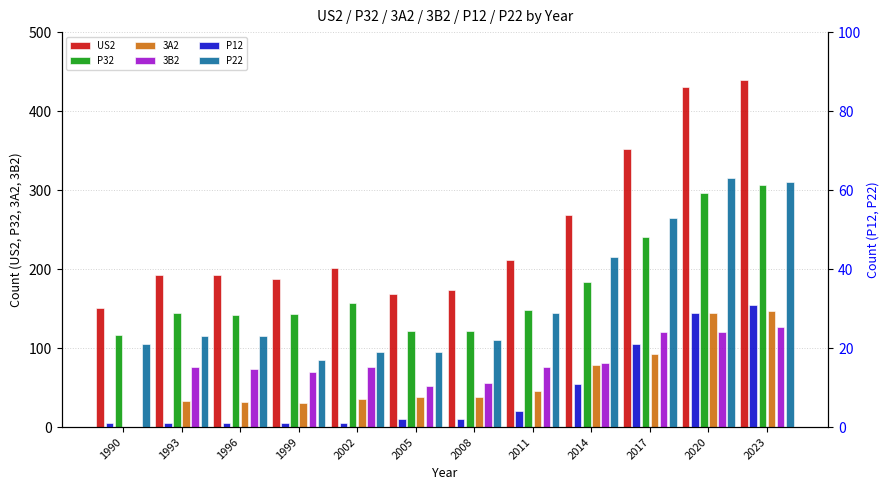

Rank the categories by US2 value from lowest to highest.

1990, 2005, 2008, 1999, 1993, 1996, 2002, 2011, 2014, 2017, 2020, 2023